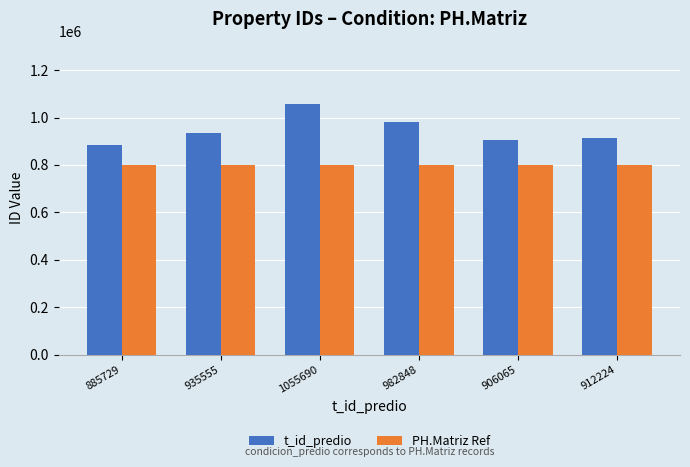

True or false: t_id_predio has a value of 912224 at 912224.

True